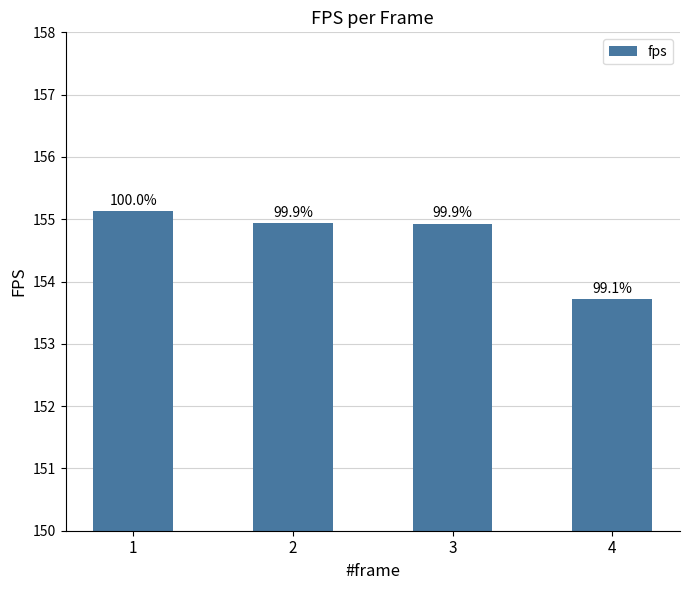

How many bars are there in total?

4